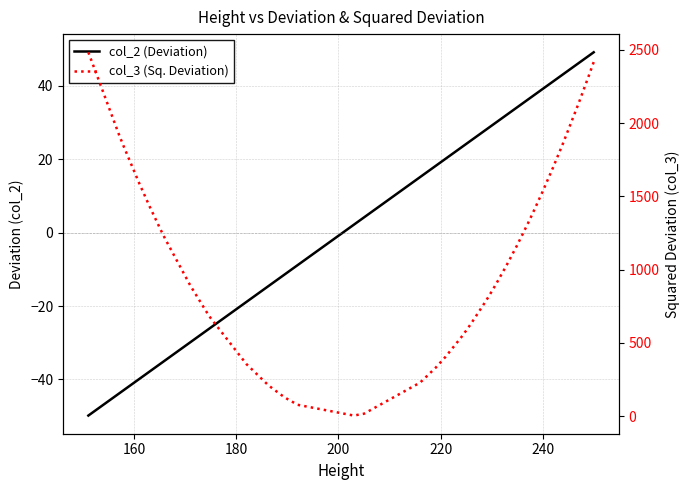

What is the difference between the second highest and minimum values in the col_2 (Deviation) series?

98.0